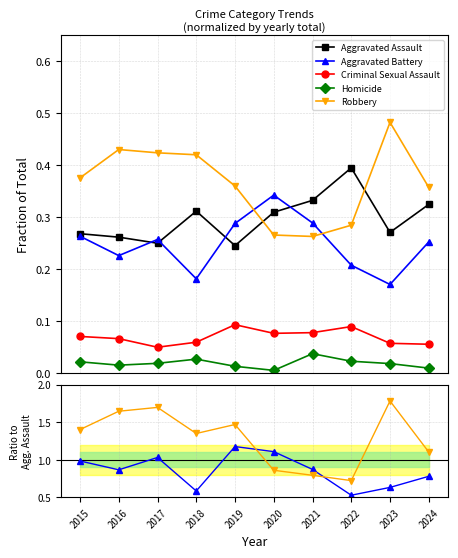

The value of Aggravated Assault at 2018 is 0.1. True or false?

False